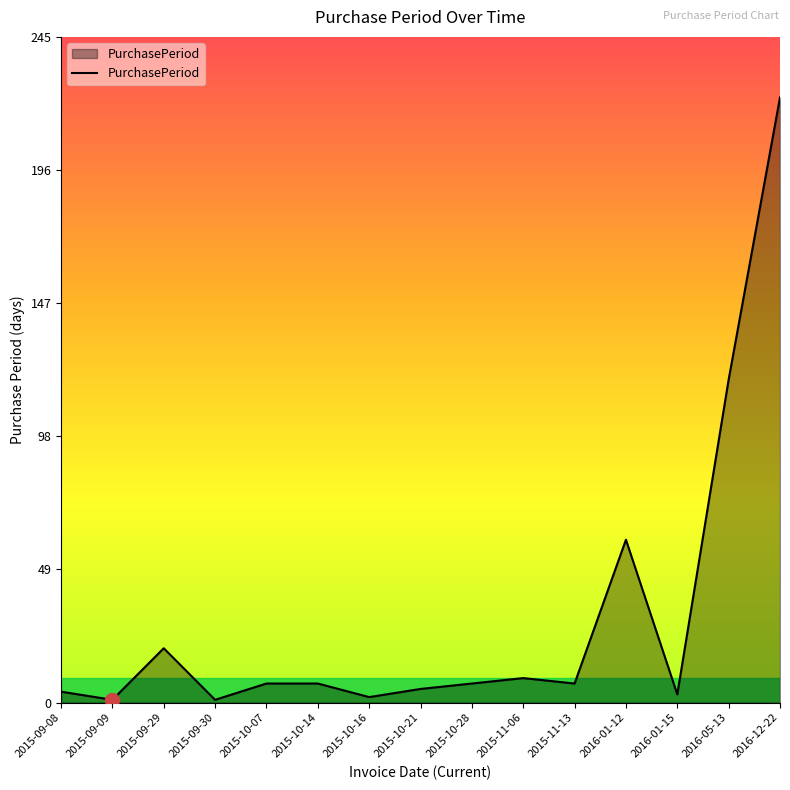

At which label is the value closest to 112?

2016-05-13